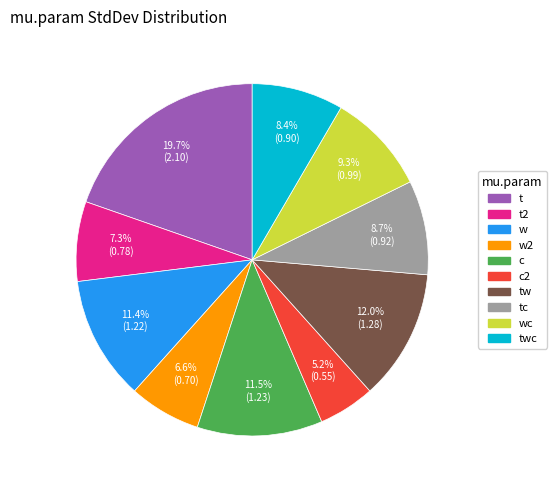

Does any single category account for the majority?

No